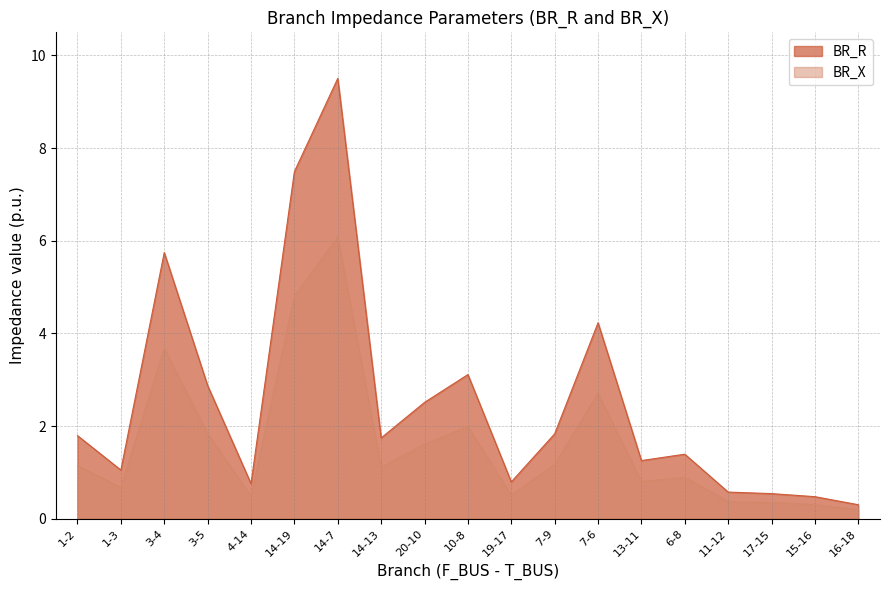

Is the value of BR_X at 14-19 greater than the value of BR_R at 11-12?

Yes